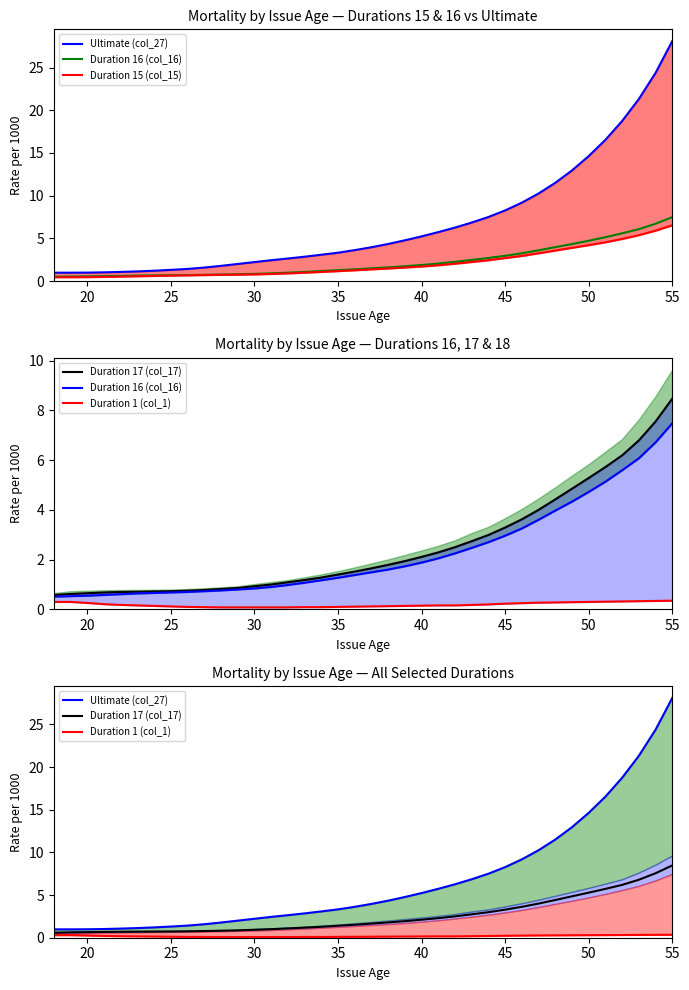

Is the value of Ultimate (col_27) at 18 greater than the value of Duration 15 (col_15) at 10?

Yes